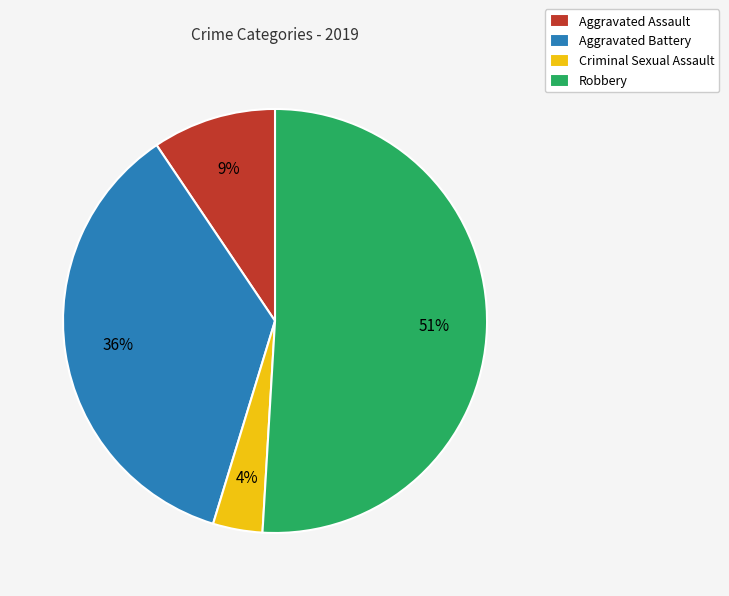

Is there a majority slice in this chart?

Yes